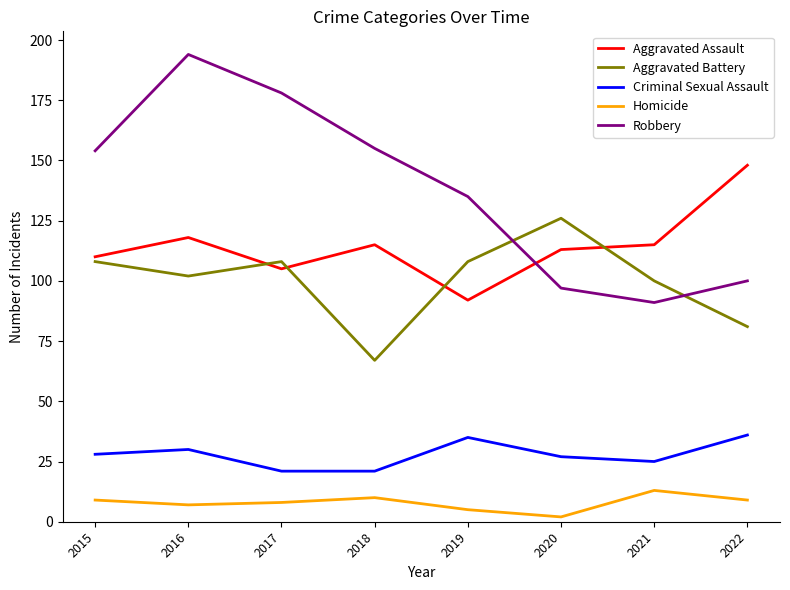

How many lines are shown in the chart?

5